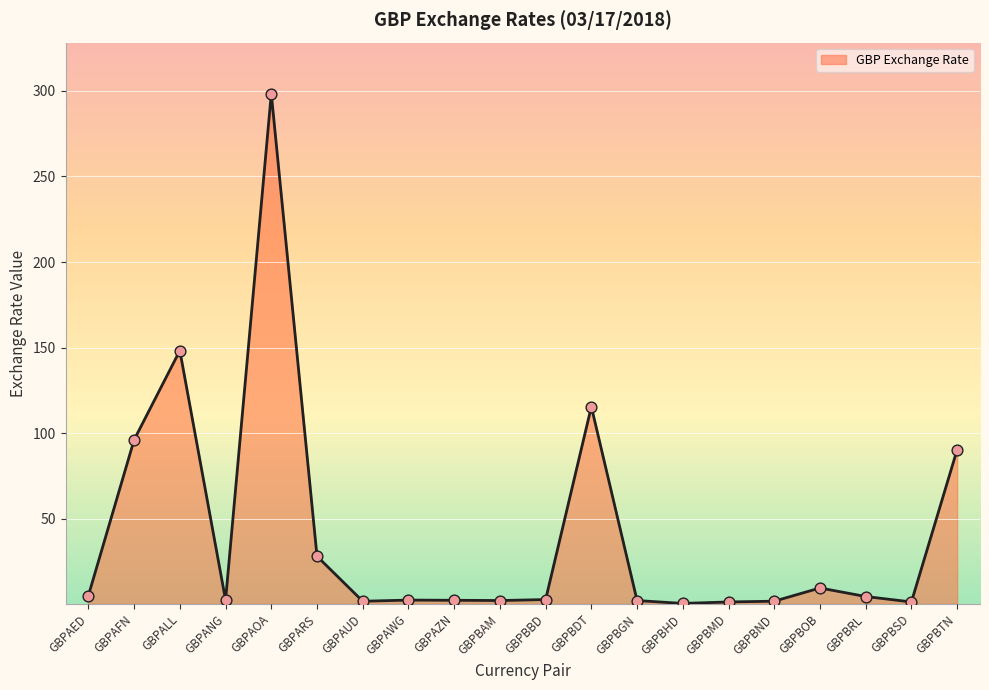

Which has a higher value, GBPBHD or GBPBOB?

GBPBOB